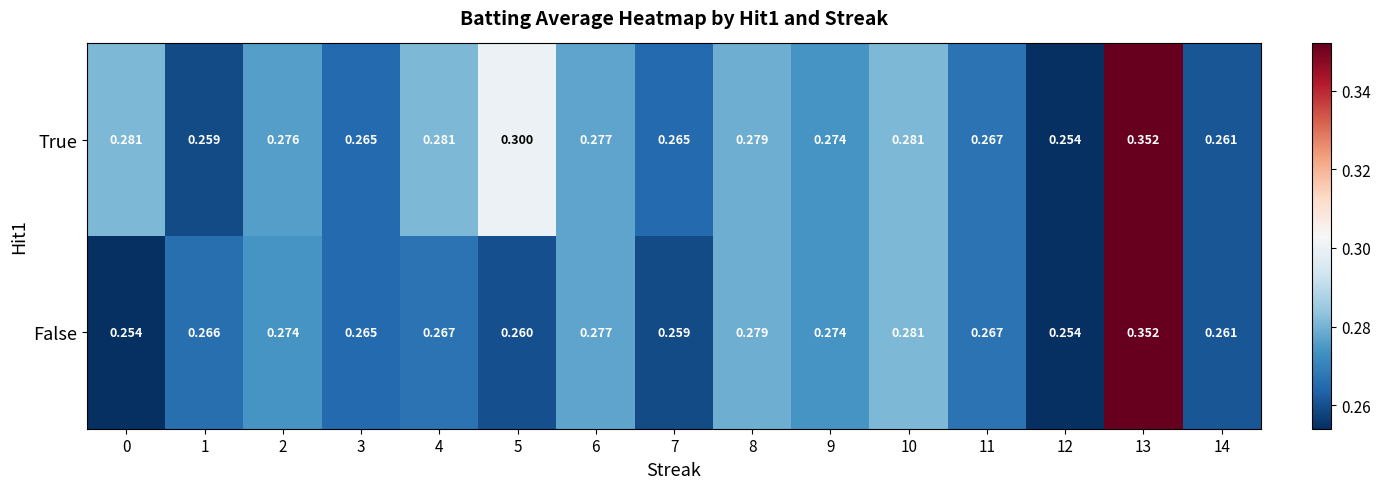

Is the value of False at 12 greater than the value of True at 8?

No